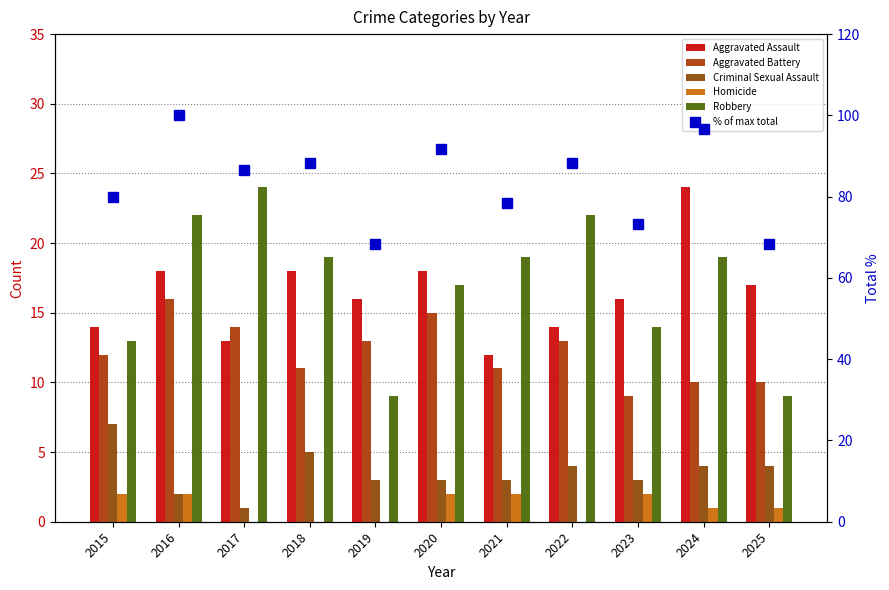

True or false: Aggravated Assault has a value of 19.3 at 2017.

False